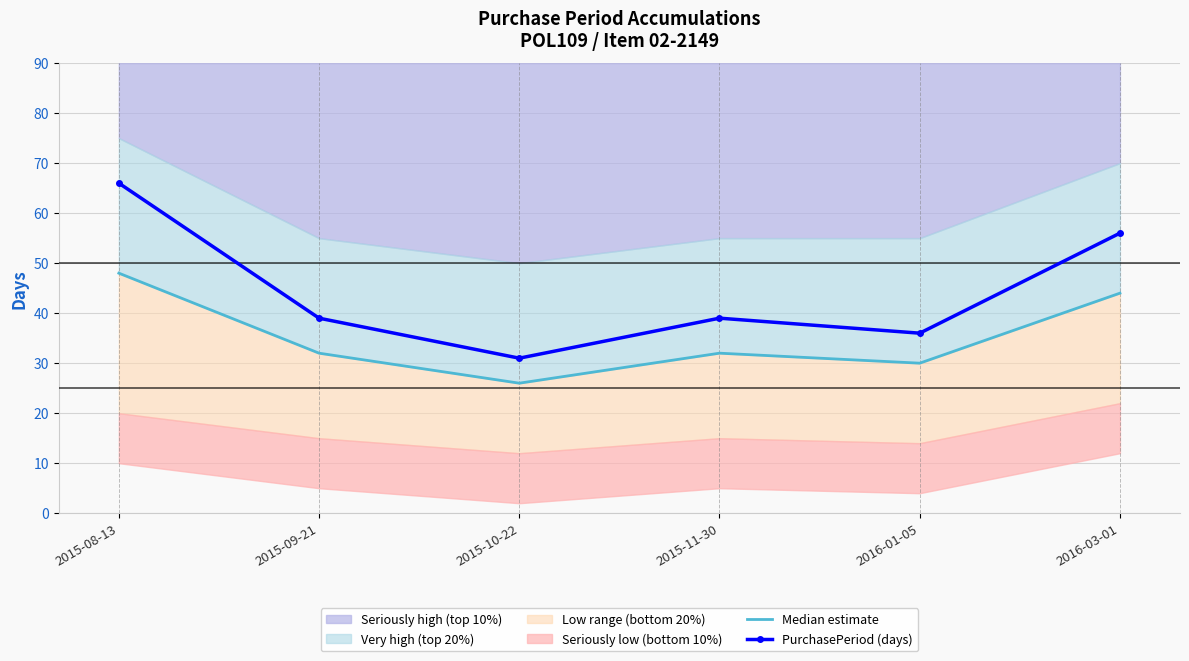

How many data points does each series have?

6